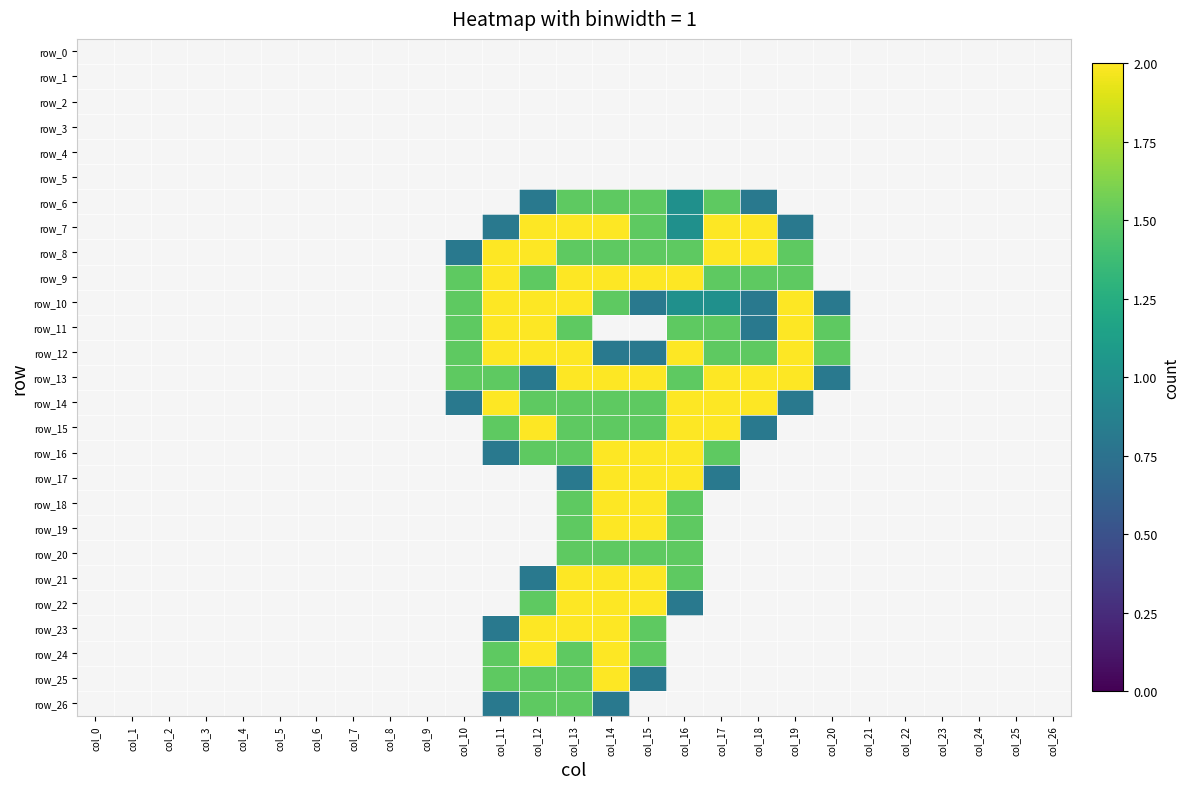

The row_6 series shows 0.0 at col_9. True or false?

True